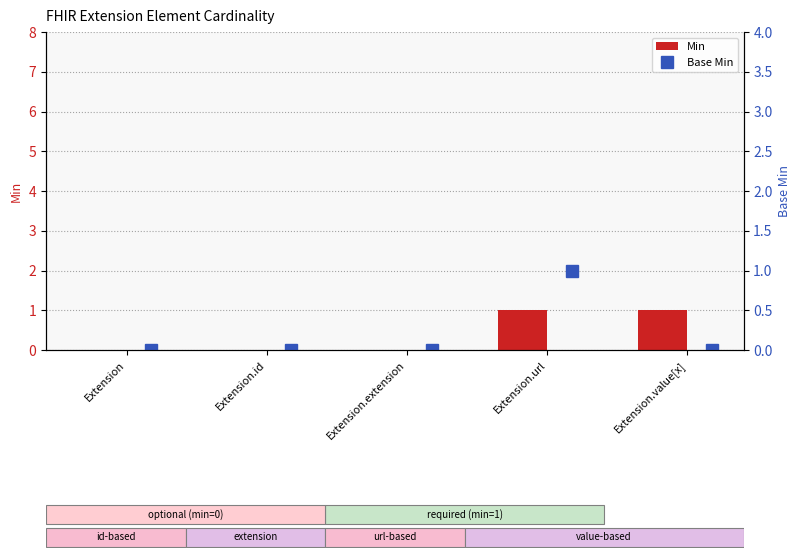

List the labels in order of Min value, largest first.

Extension.url, Extension.value[x], Extension, Extension.id, Extension.extension